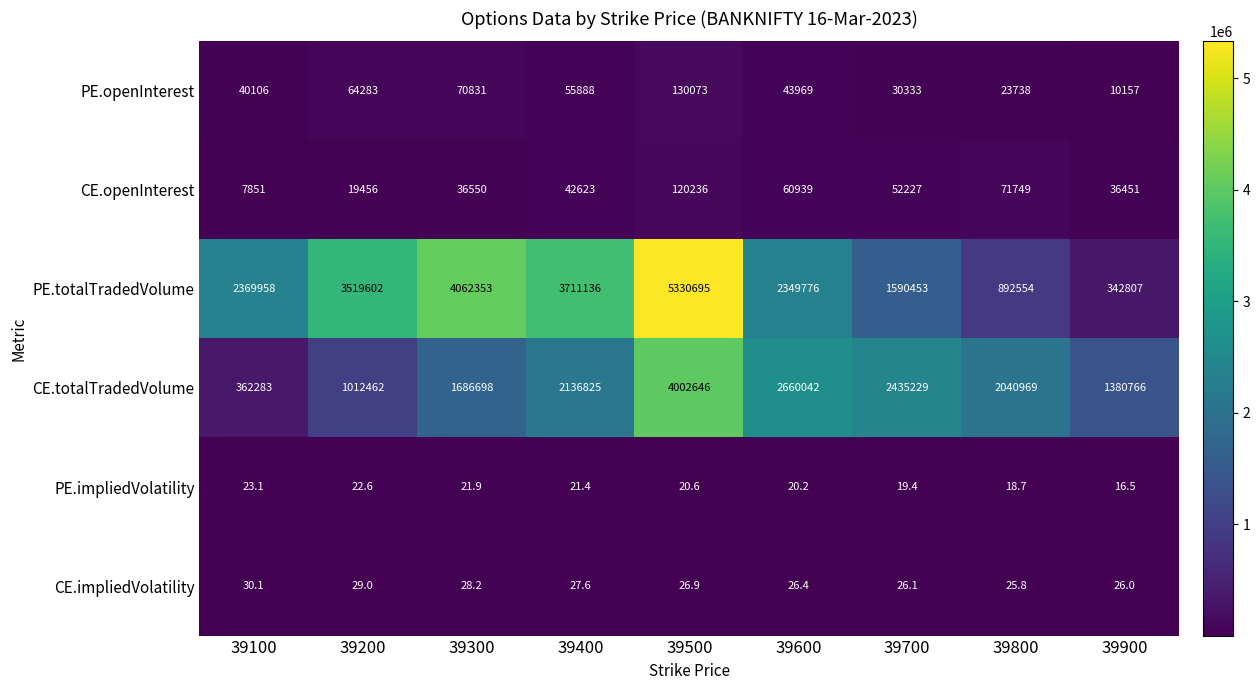

What is the difference between the PE.openInterest values at 39300 and 39800?

47093.0